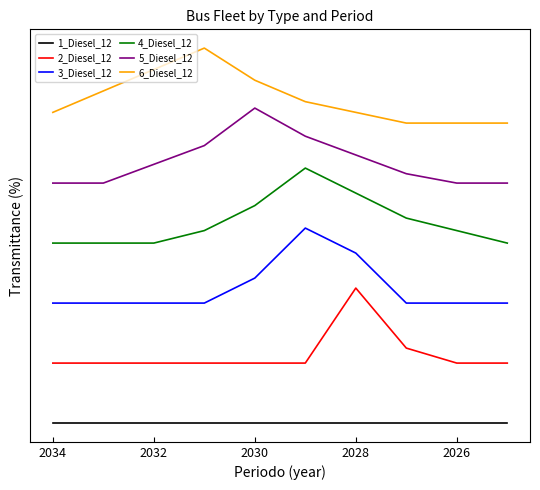

Is the value of 3_Diesel_12 at 2028 greater than the value of 4_Diesel_12 at 8?

No